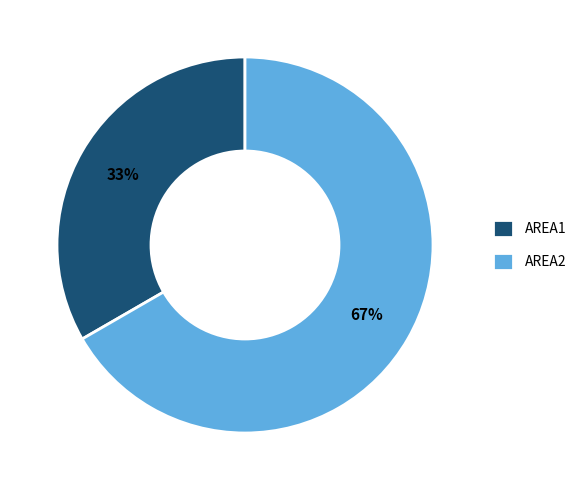

Is it true that AREA2 is 67% of the pie?

True